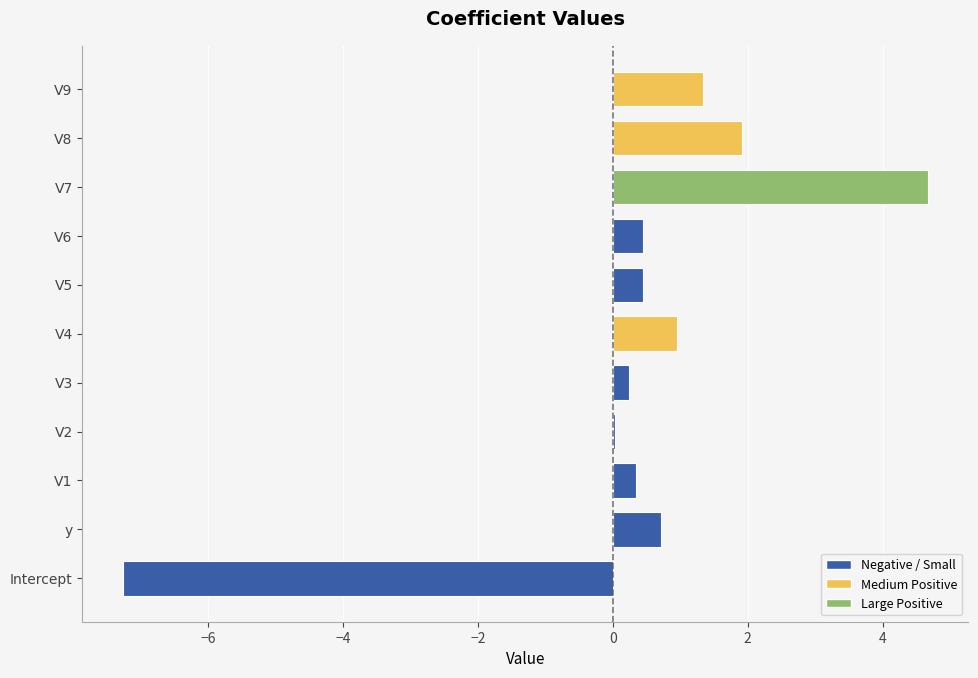

Is it true that the value at Intercept is -9.6?

False